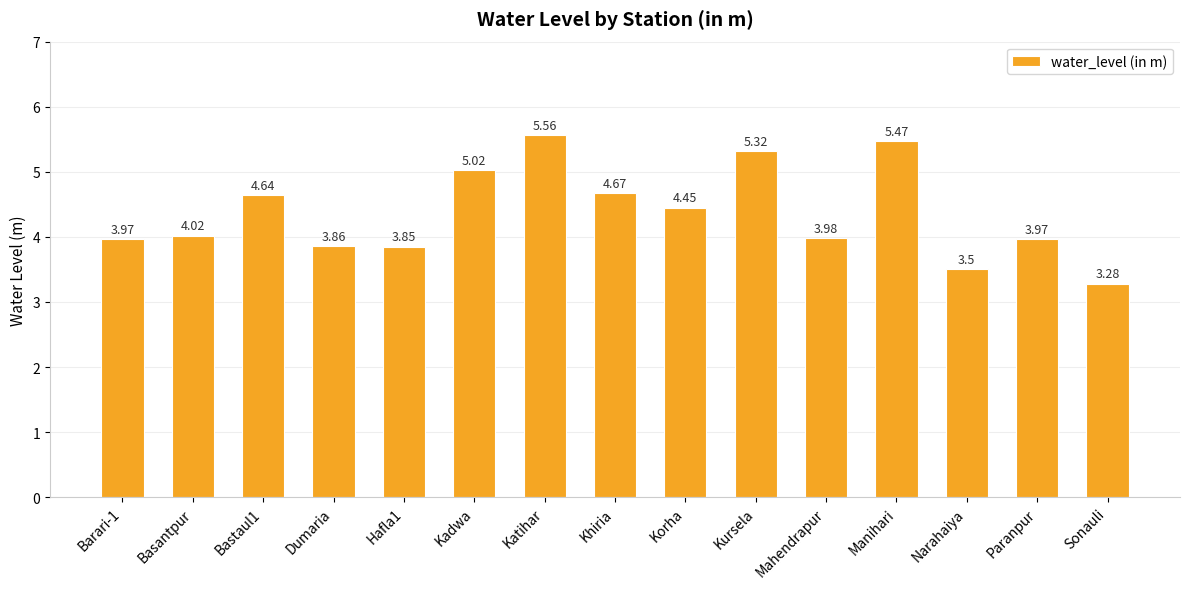

What is the change in value from Hafla1 to Khiria?

+0.8